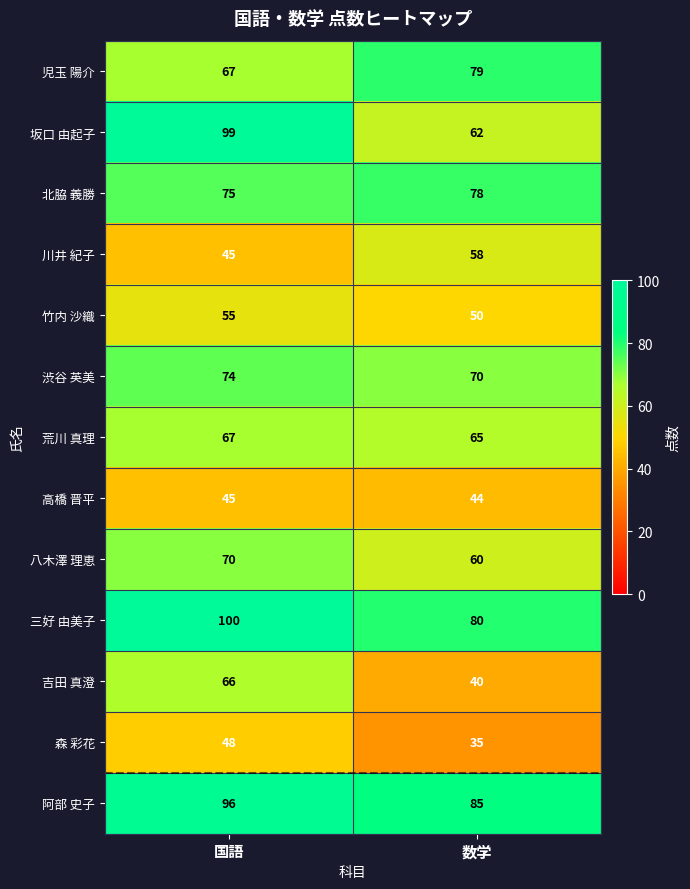

The 高橋 晋平 series shows 11 at 数学. True or false?

False